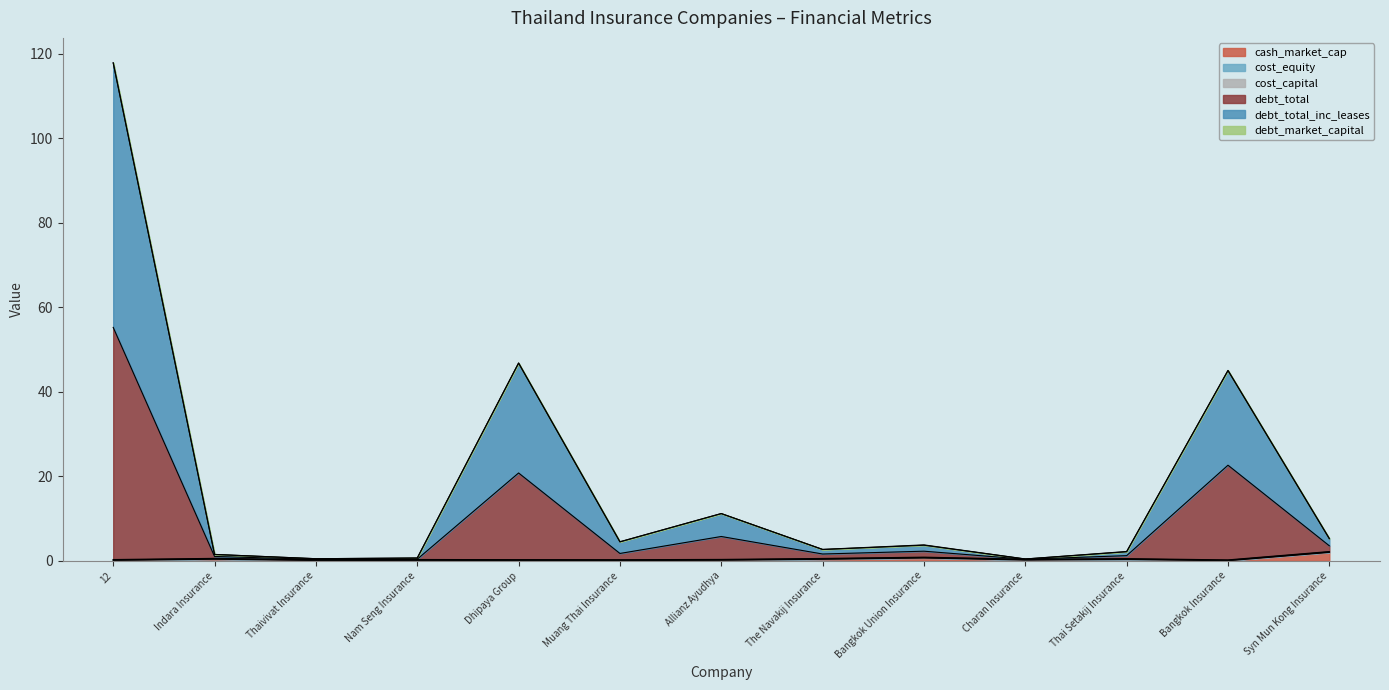

True or false: debt_total_inc_leases has a value of 2.0 at Syn Mun Kong Insurance.

False